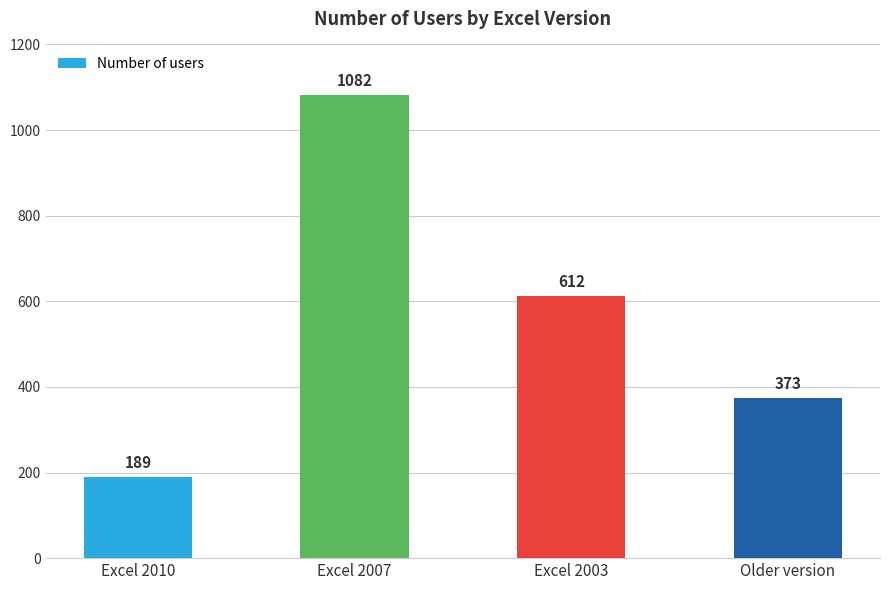

Where does the data first go above 612?

Excel 2007